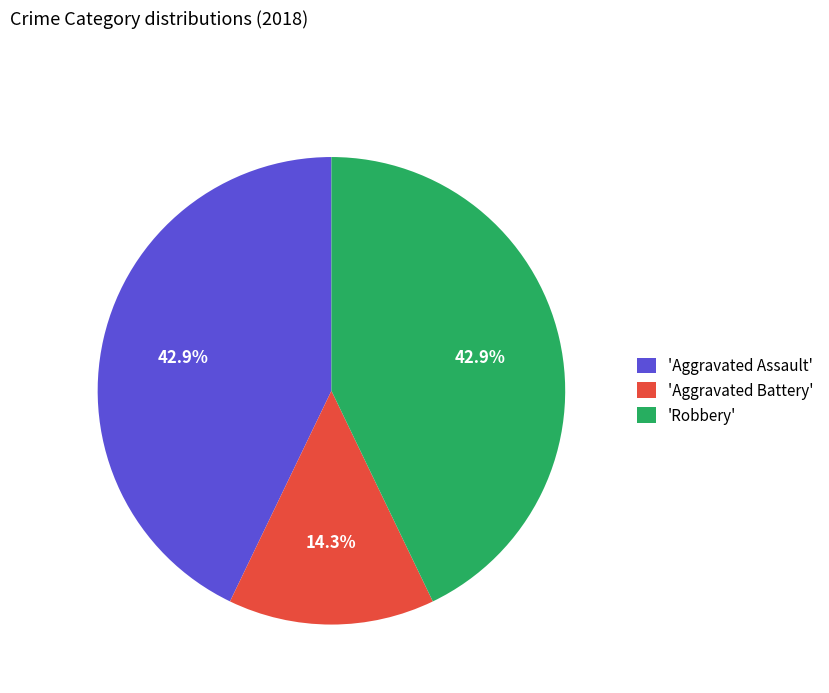

Which category has the smallest portion of the pie?

'Aggravated Battery'